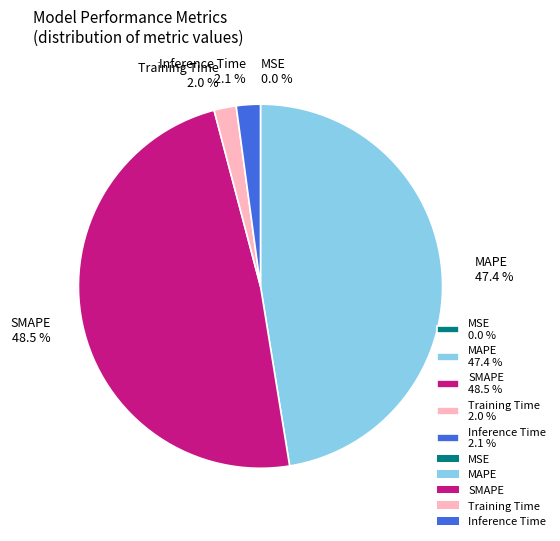

Is there a majority slice in this chart?

No